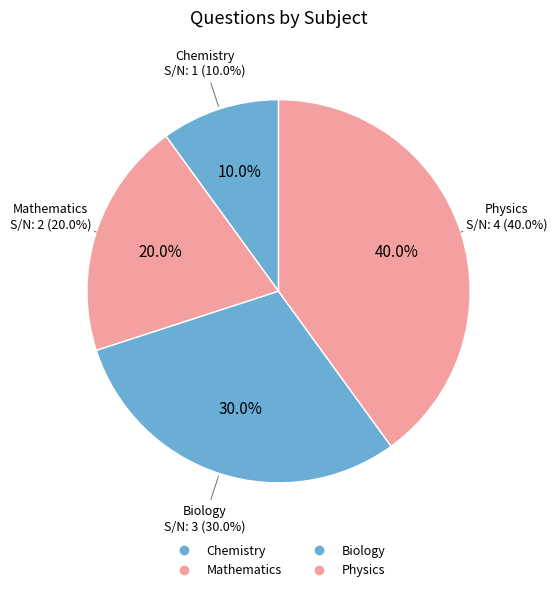

Approximately how many times larger is the value at Biology compared to Mathematics?

1.5